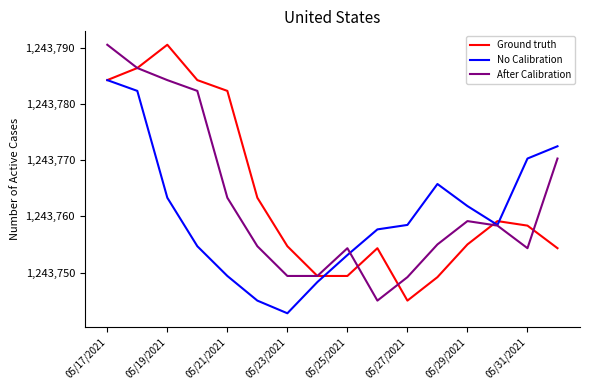

Which series has the largest total across all categories?

Ground truth